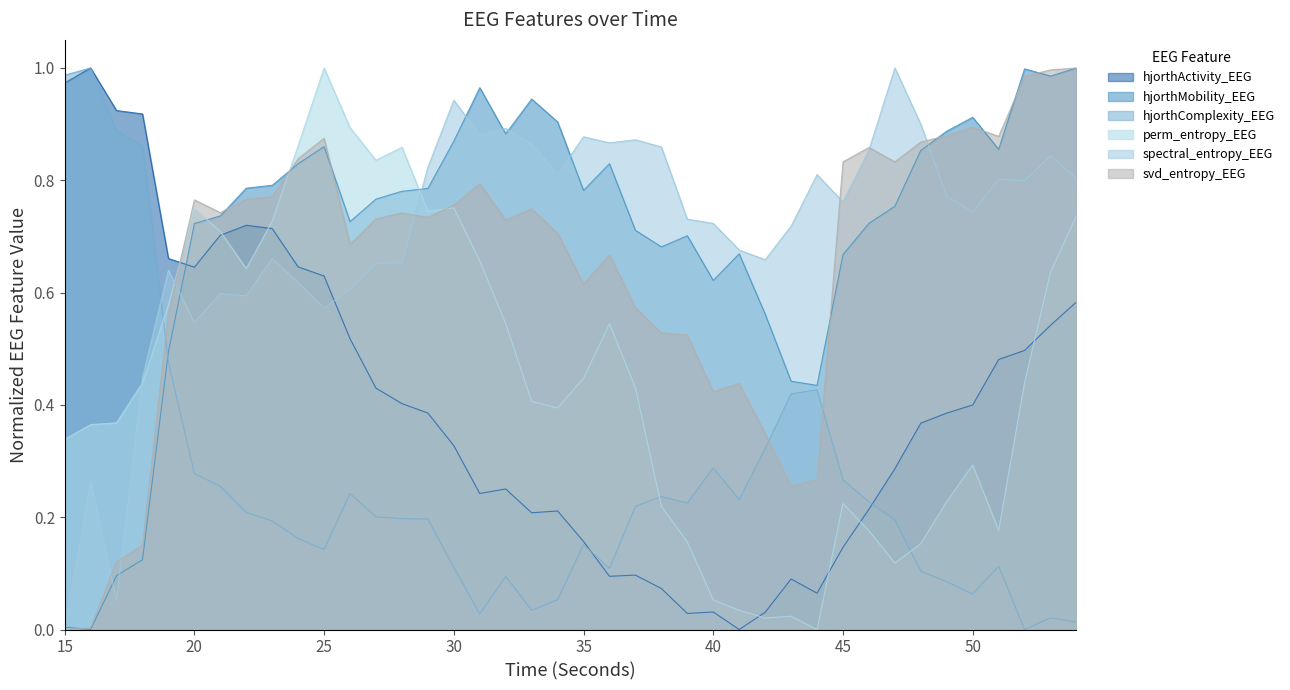

Which series ends up on top after the final intersection of hjorthMobility_EEG and hjorthActivity_EEG?

hjorthMobility_EEG